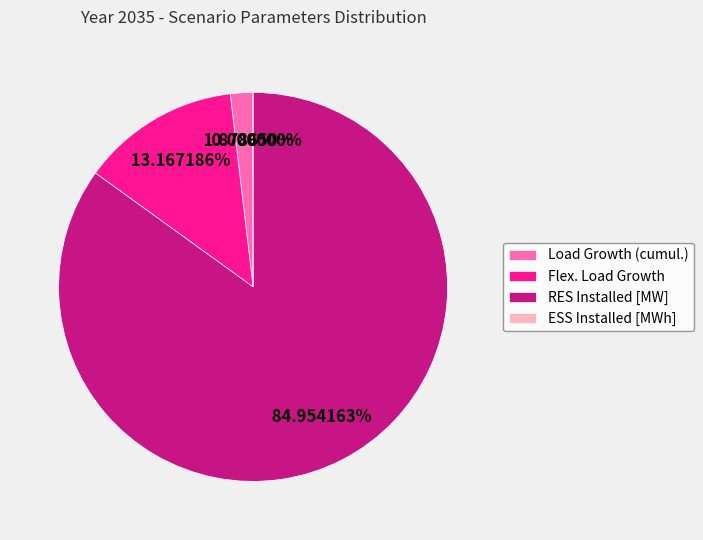

Which slice is the smallest?

ESS Installed [MWh]